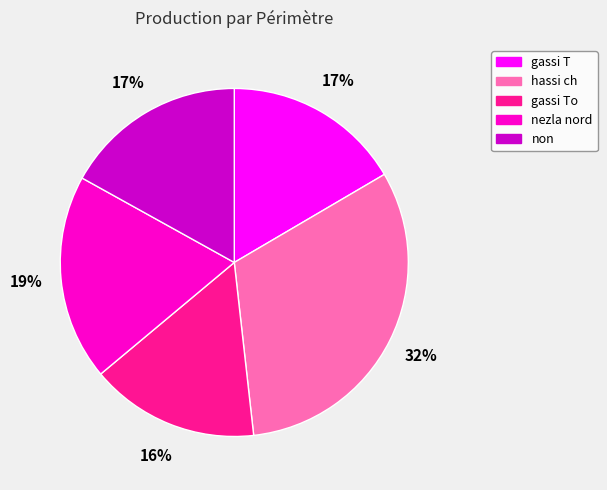

To the nearest percent, what is the combined percentage of hassi ch and non?

49%